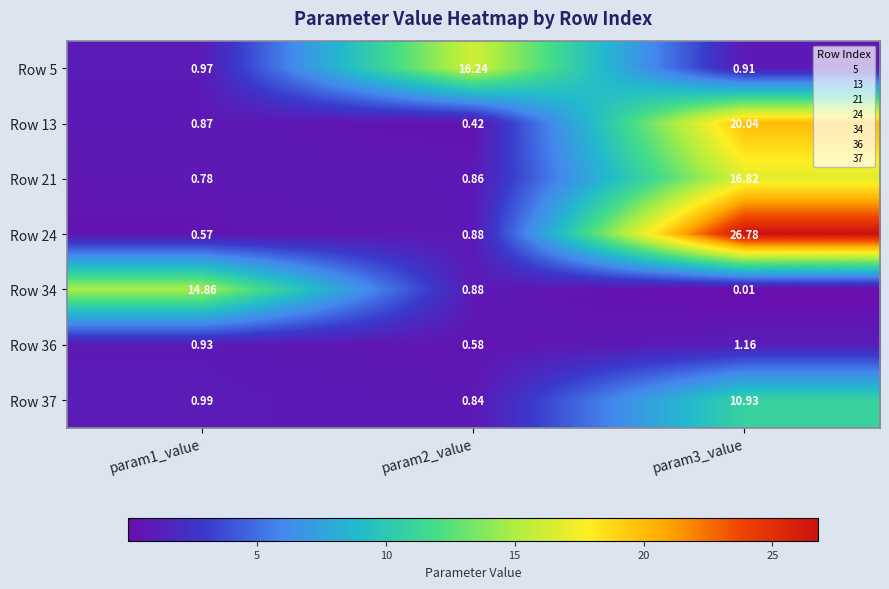

Is the value of Row 5 at param2_value greater than the value of Row 37 at param3_value?

Yes